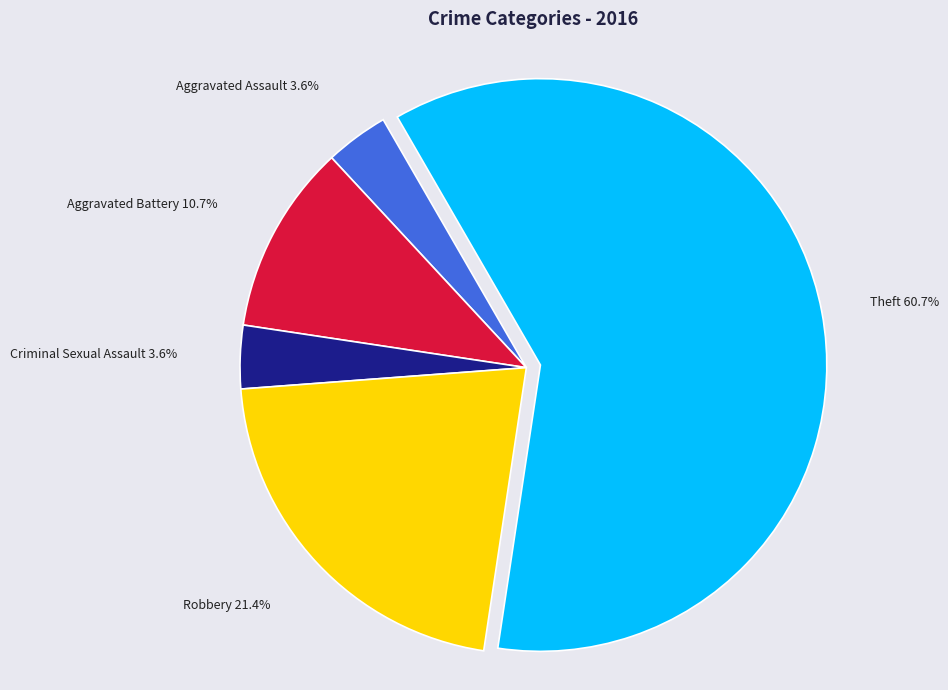

How many segments does this pie chart have?

5